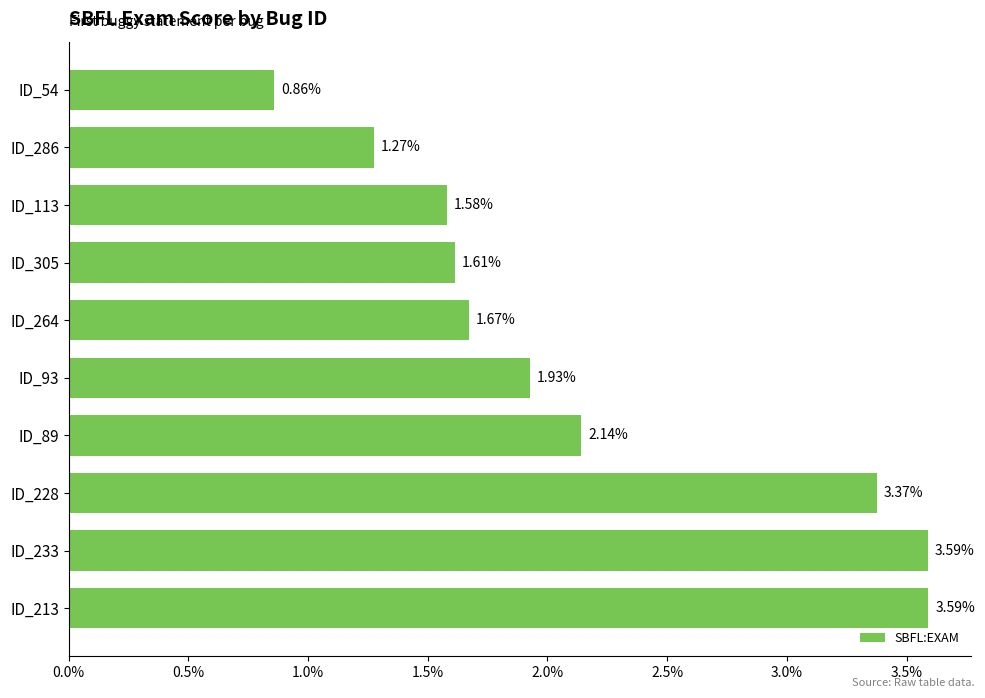

What is the difference between the maximum and second lowest values?

2.3